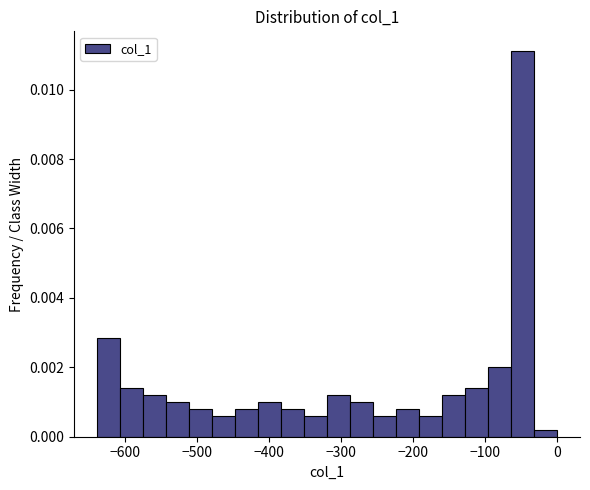

Around what value on the x-axis is the tallest bar? Give the approximate position of its centre, as read against the axis.

-50